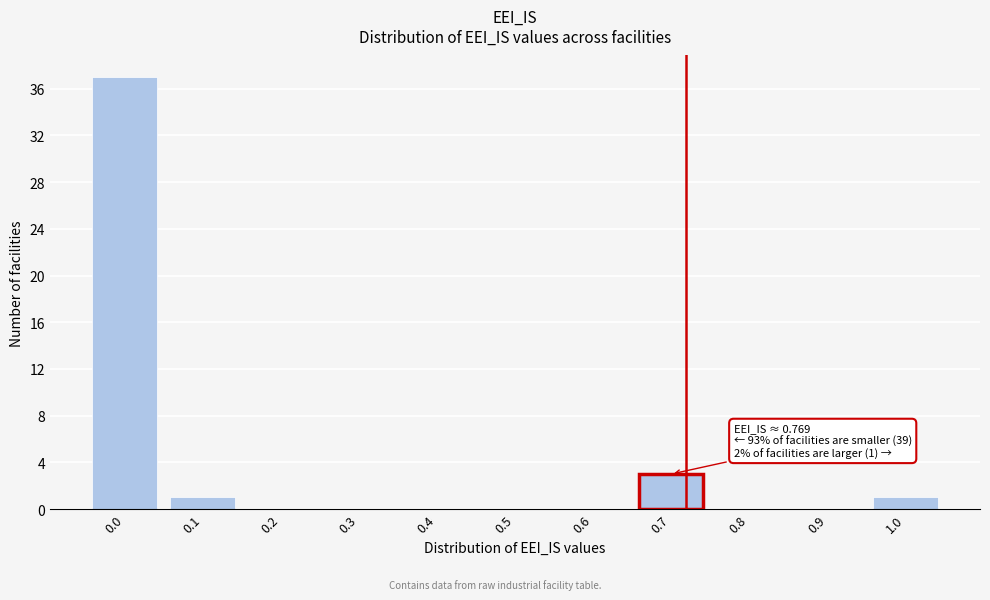

Reading left to right, list all the values displayed in this chart.

0.0=37	0.1=1	0.2=0	0.3=0	0.4=0	0.5=0	0.6=0	0.7=3	0.8=0	0.9=0	1.0=1